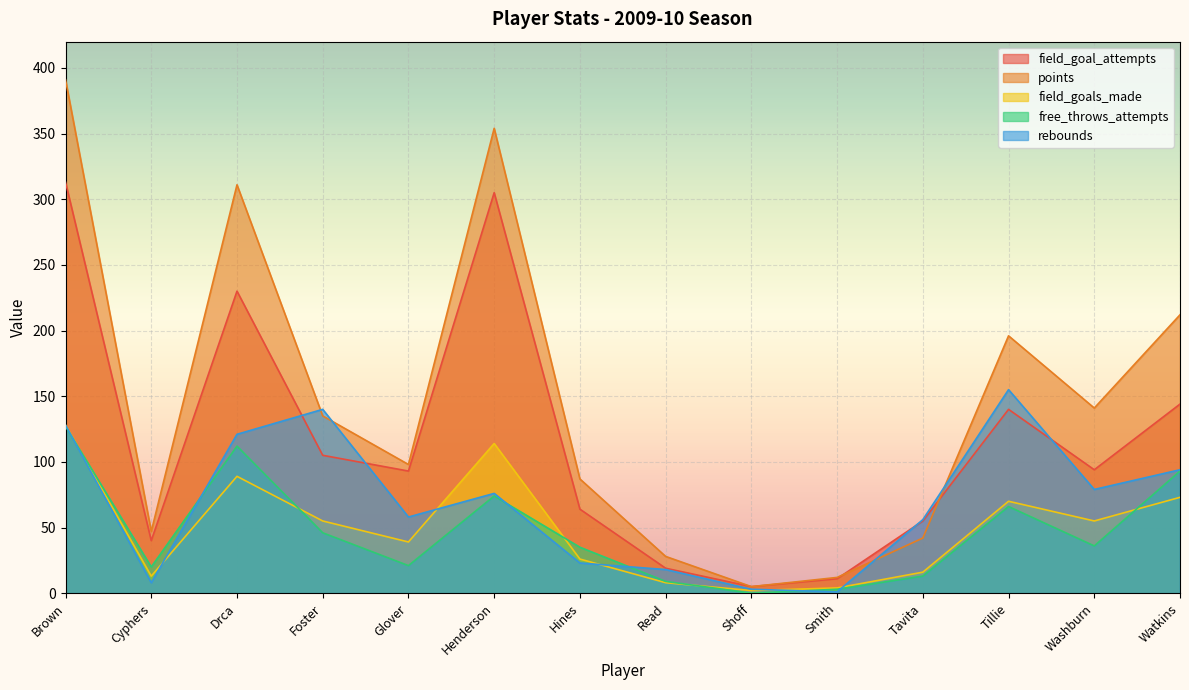

What is the sum of all field_goal_attempts values?

1618